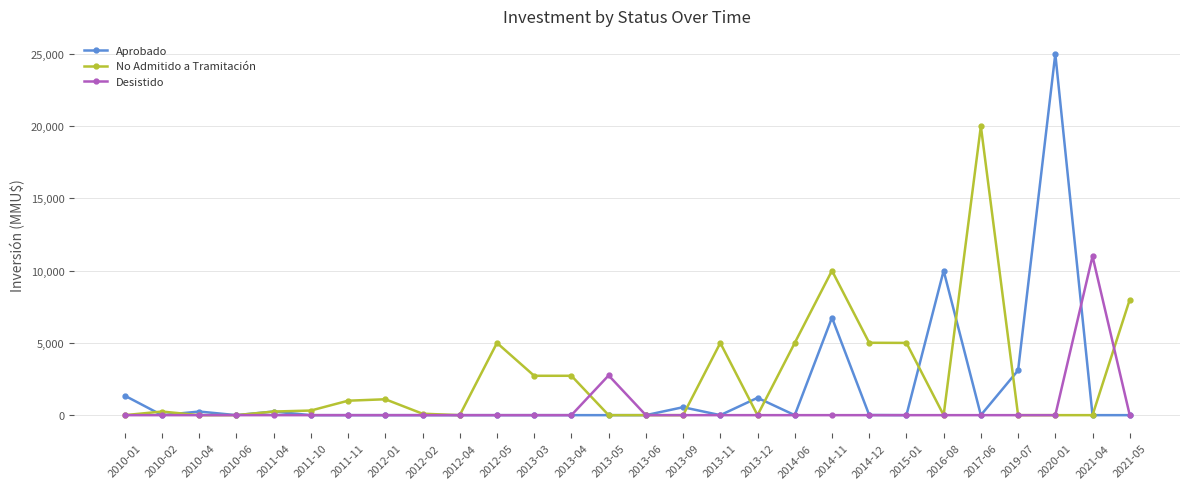

Which series has the widest spread of values?

Aprobado